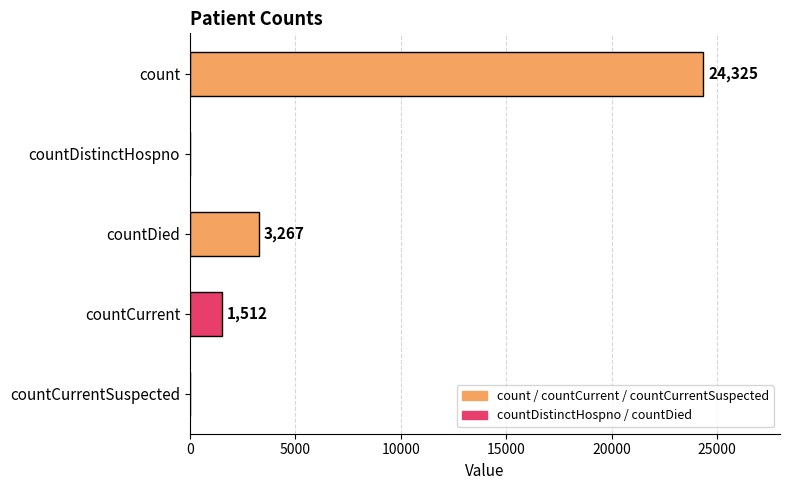

What is the change in value from countDied to countCurrent?

-1755